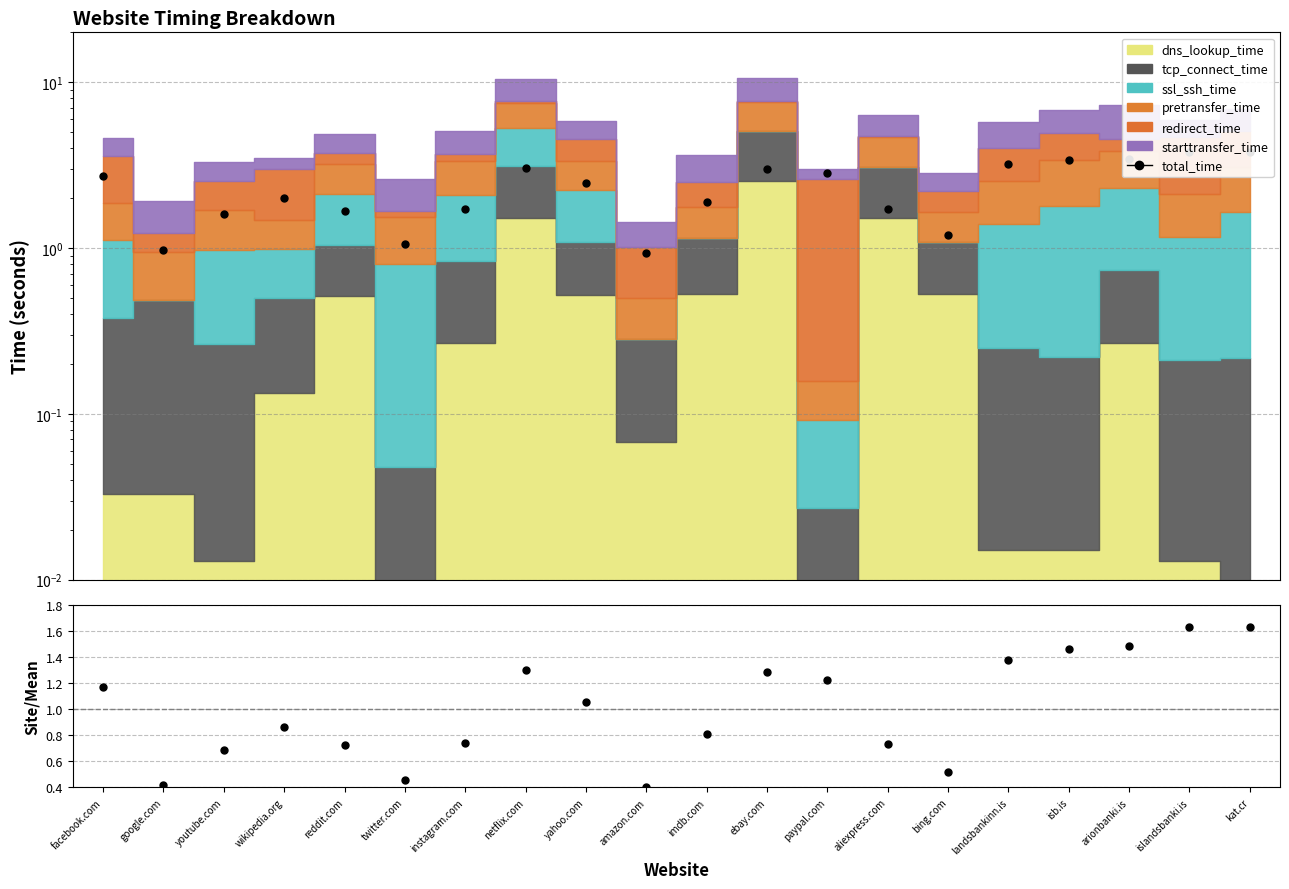

Where does the ratio series first go above 1?

facebook.com